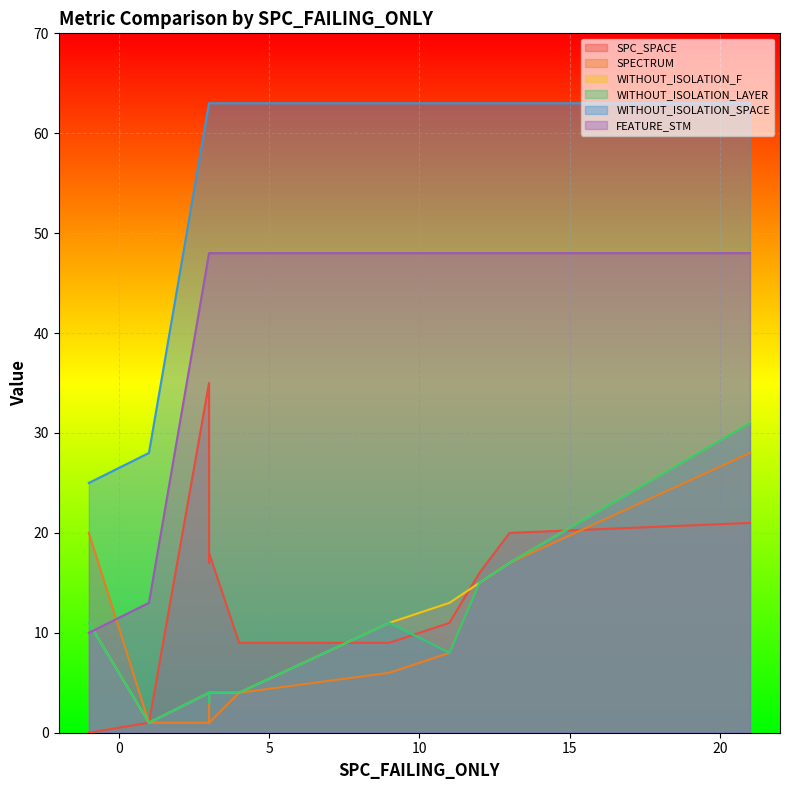

Reading left to right, extract all data points from this chart.

SPC_SPACE: 3=17	11=11	1=1	3=35	9=9	12=16	-1=0	4=9	21=21	3=18	13=20
SPECTRUM: 3=3	11=8	1=1	3=1	9=6	12=15	-1=20	4=4	21=28	3=1	13=17
WITHOUT_ISOLATION_F: 3=3	11=13	1=1	3=4	9=11	12=15	-1=11	4=4	21=31	3=4	13=17
WITHOUT_ISOLATION_LAYER: 3=3	11=8	1=1	3=4	9=11	12=15	-1=11	4=4	21=31	3=4	13=17
WITHOUT_ISOLATION_SPACE: 3=63	11=63	1=28	3=63	9=63	12=63	-1=25	4=63	21=63	3=63	13=63
FEATURE_STM: 3=48	11=48	1=13	3=48	9=48	12=48	-1=10	4=48	21=48	3=48	13=48